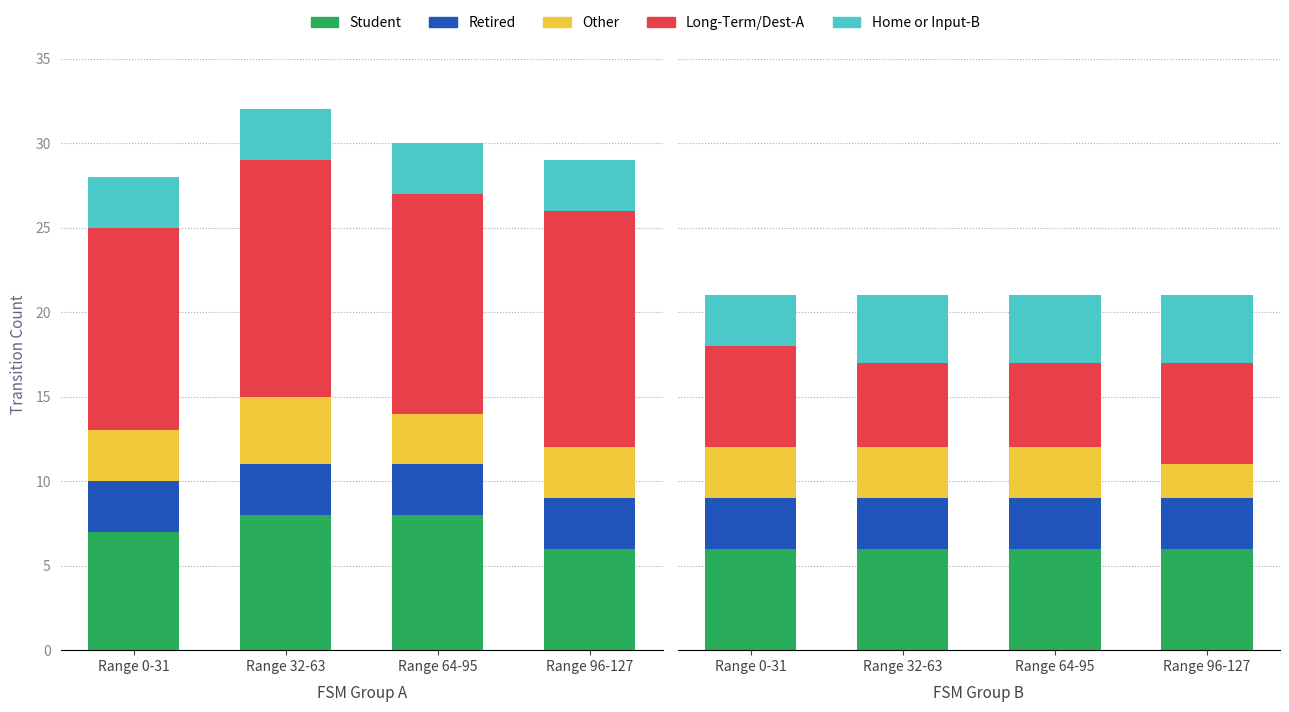

At which category is the sum across all series the highest?

Range 0-31